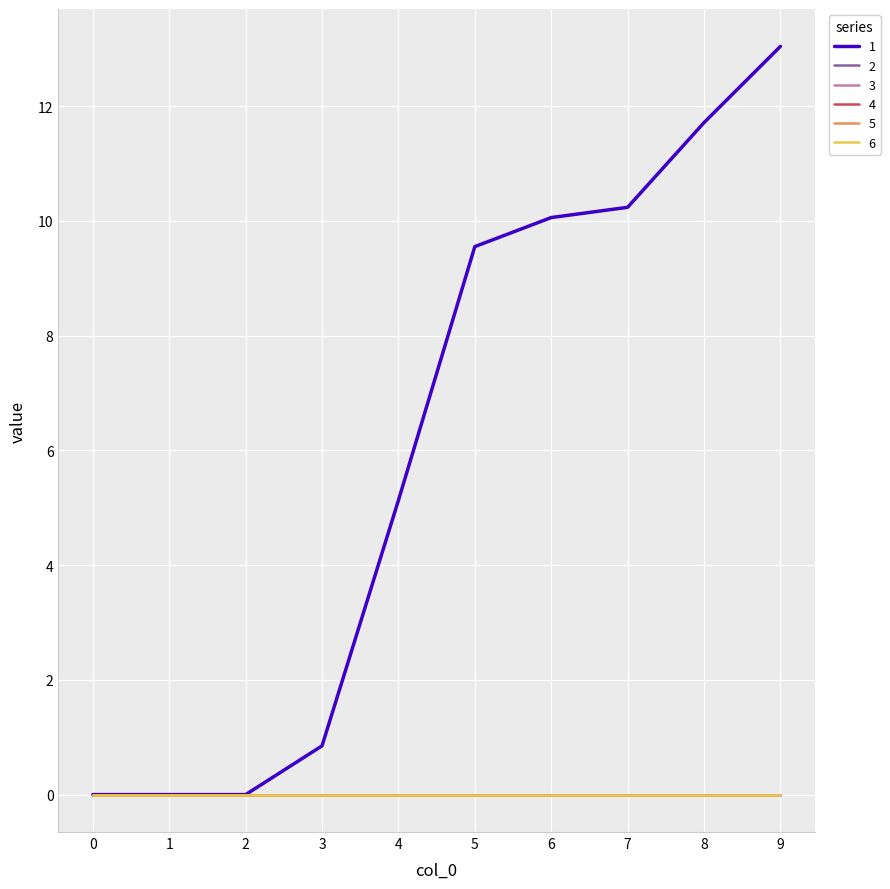

Is it true that 5 equals 0.0 at 0?

True